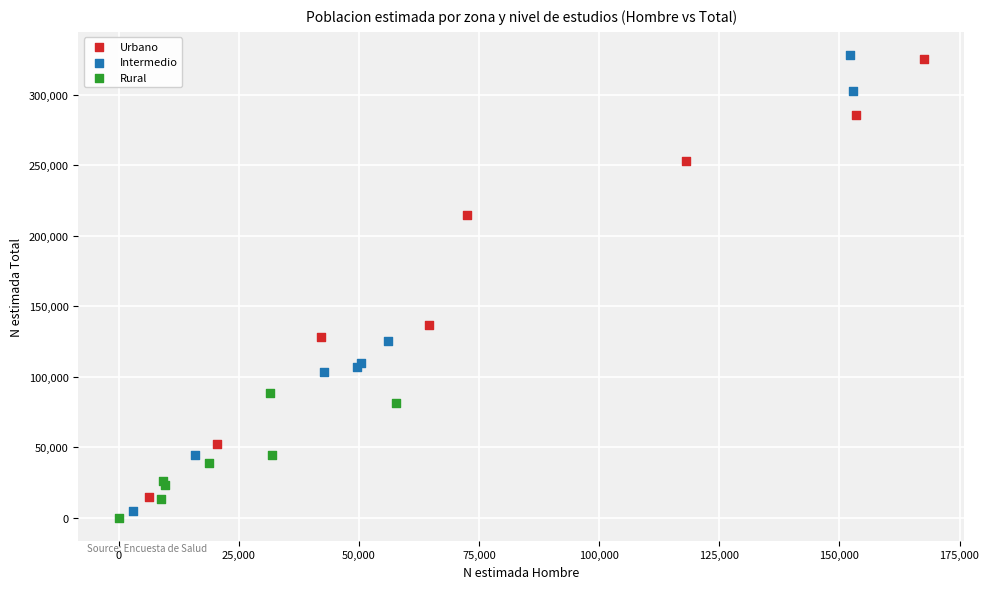

Which series has the largest Y range (max minus min)?

Intermedio